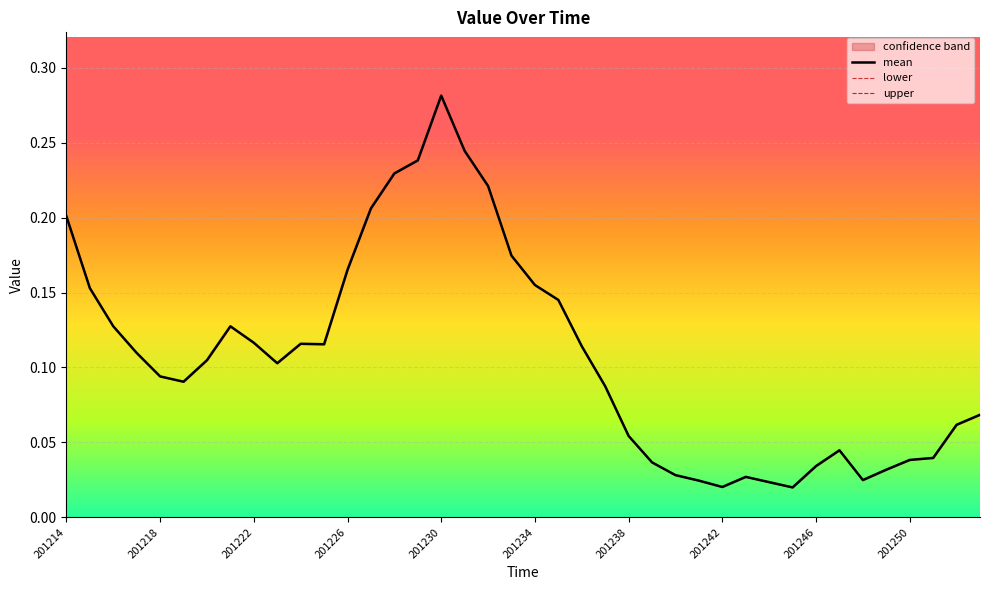

Is this an area chart (filled region under the line)?

No